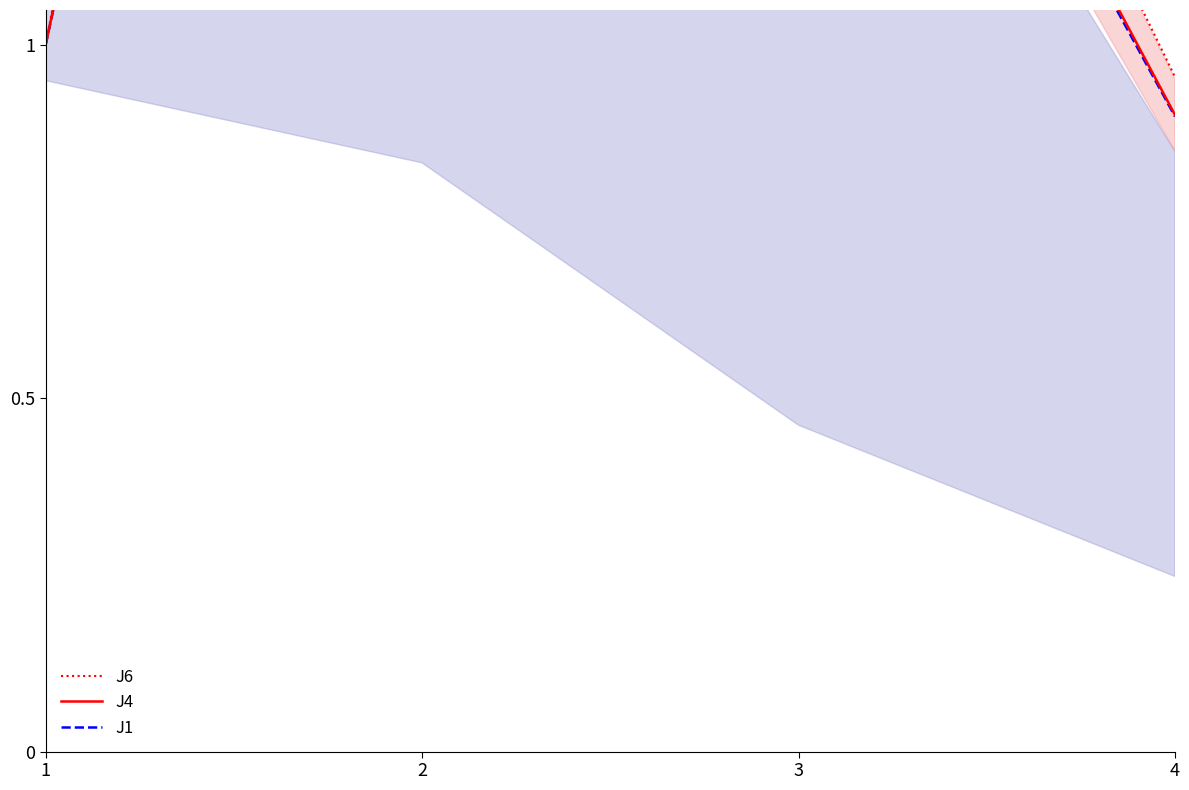

What is the sum of all J6 values?

7.8